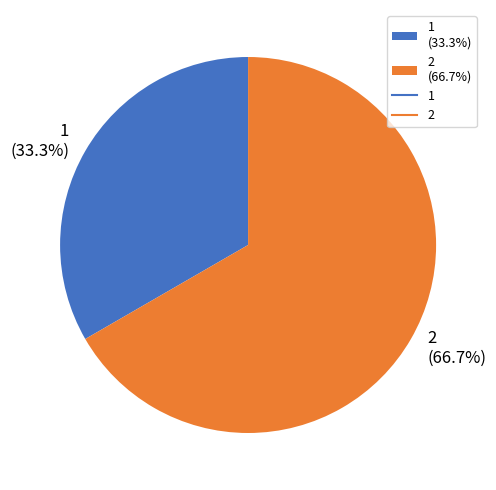

What percentage is the 1 slice, to the nearest percent?

33%